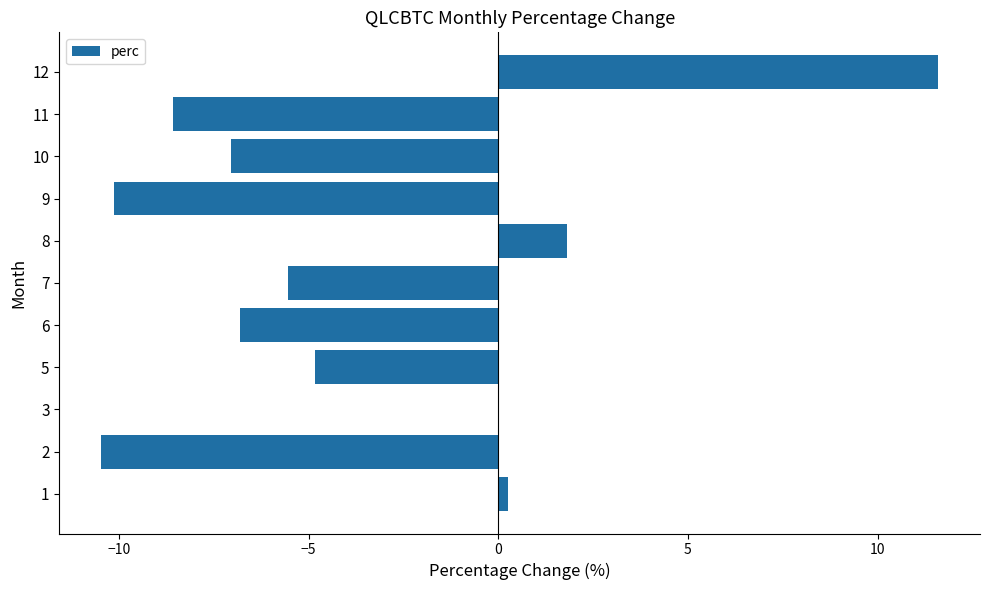

What is the sum of all values?

-39.7